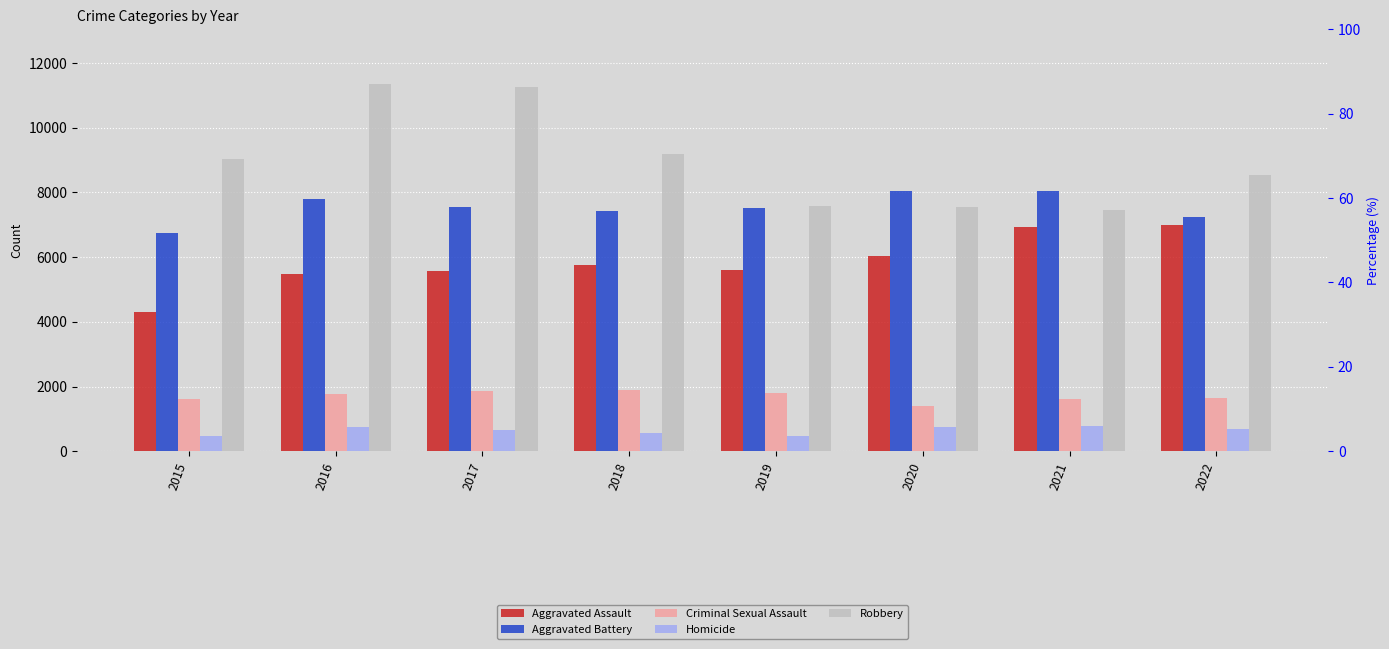

Is it true that Criminal Sexual Assault equals 407 at 2021?

False